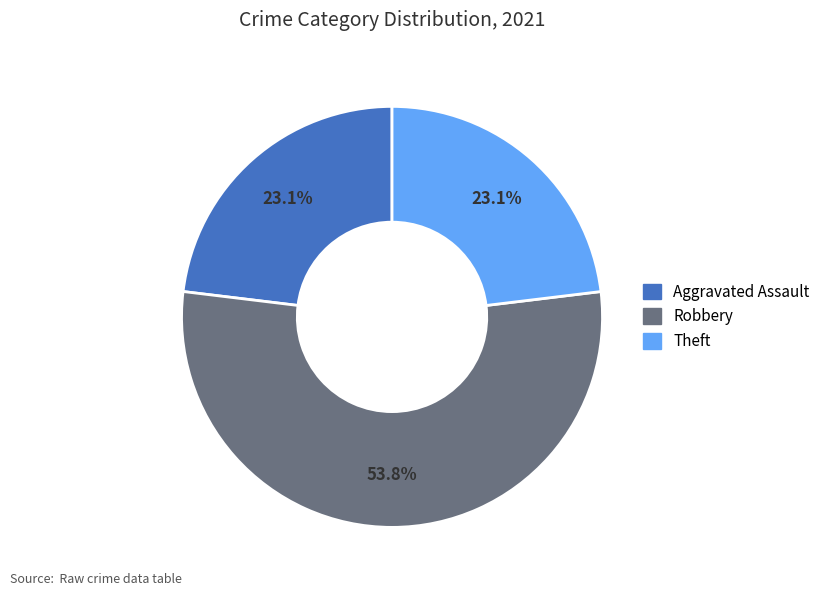

Count the number of slices in the pie.

3